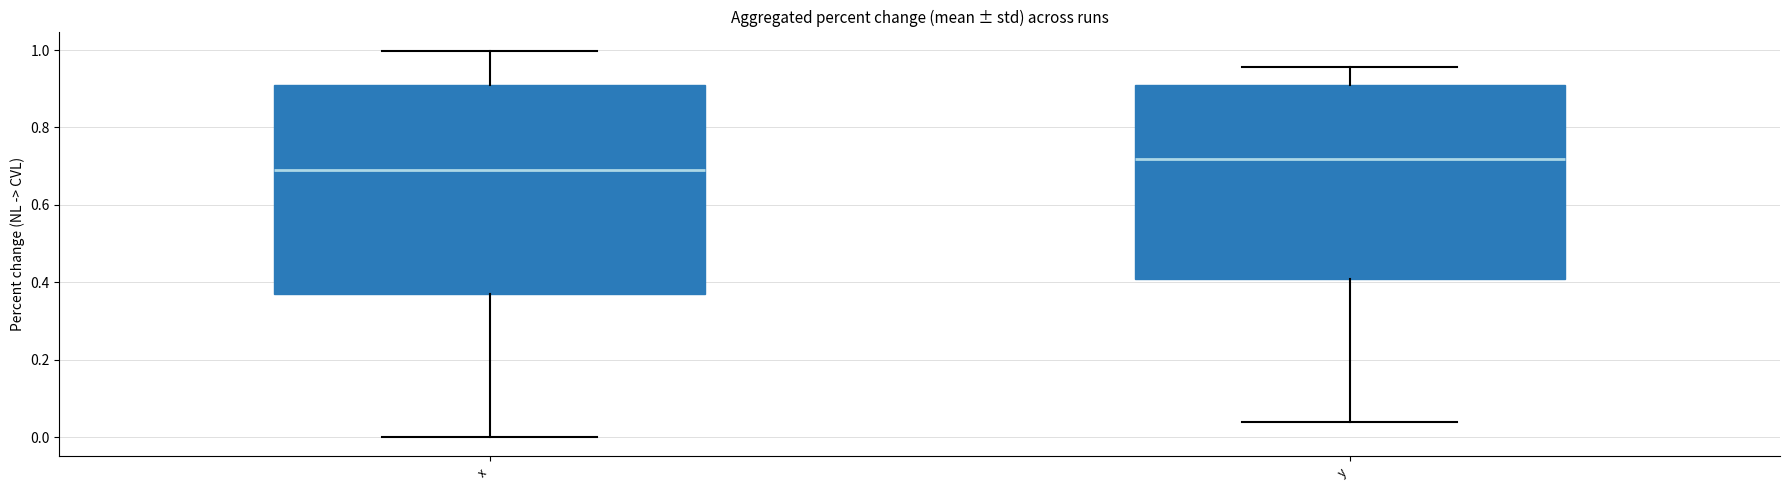

Reading left to right, read every box against the y-axis: the position of its median line, the range the box covers, and the ends of its whiskers. The values are not printed on the chart, so give them approximately, as read against the axis.

x: median 0.70, box 0.38 to 0.92, whiskers 0.00 to 1.00
y: median 0.72, box 0.40 to 0.90, whiskers 0.04 to 0.96